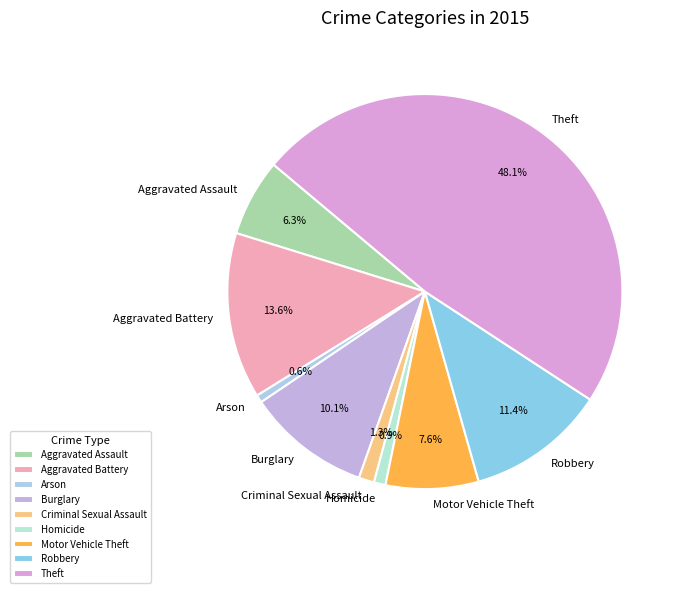

Which category has the biggest portion of the pie?

Theft